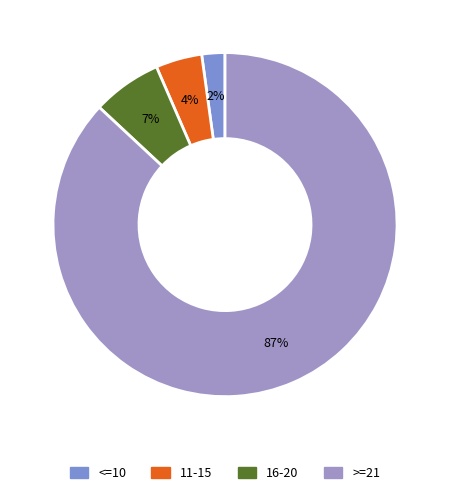

Which slice is the largest?

>=21